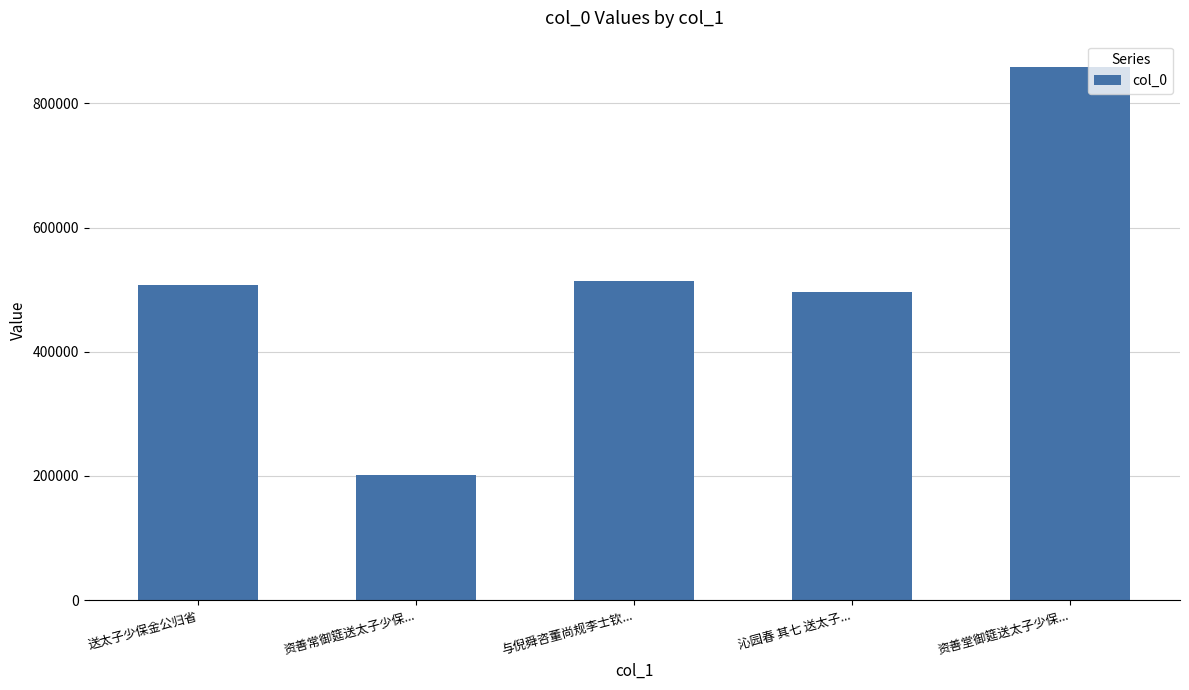

Which label corresponds to the smallest value in the chart?

资善常御筵送太子少保...